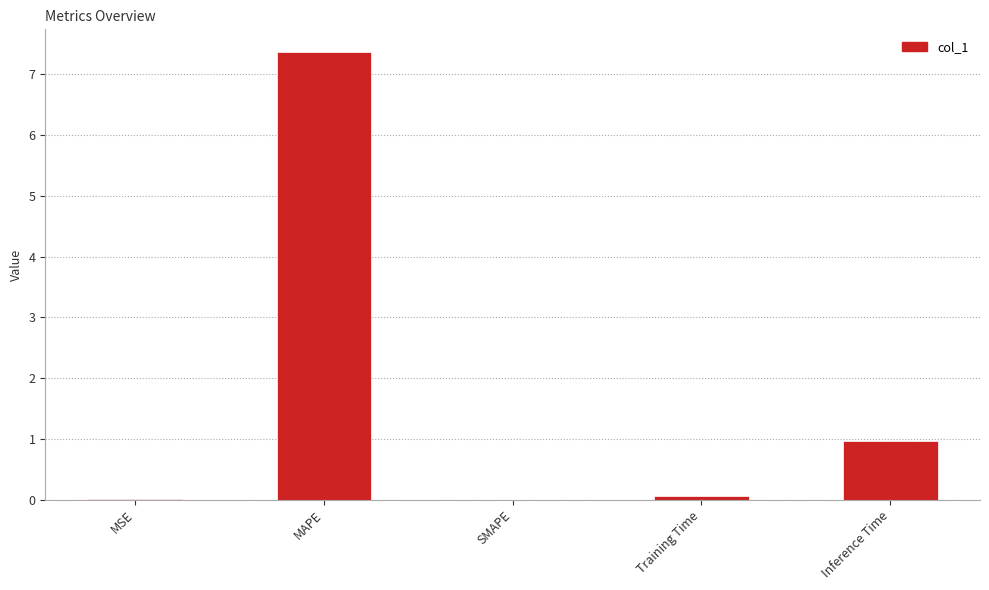

What is the sum of the values at Training Time and Inference Time?

1.0